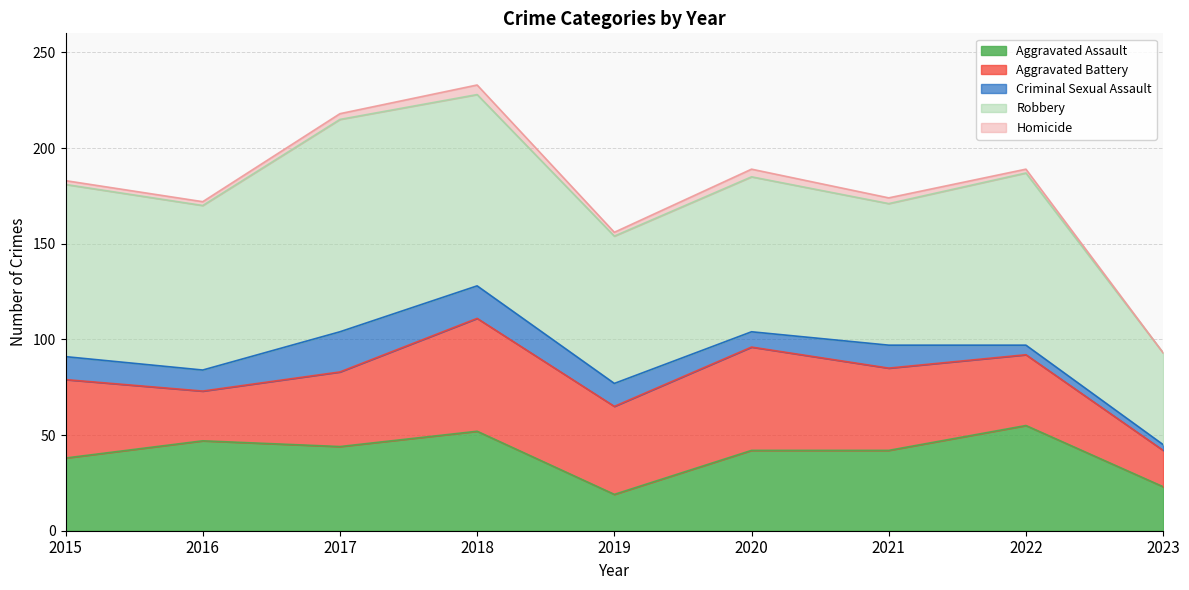

True or false: Homicide has more than 0 points higher than both neighbors.

True